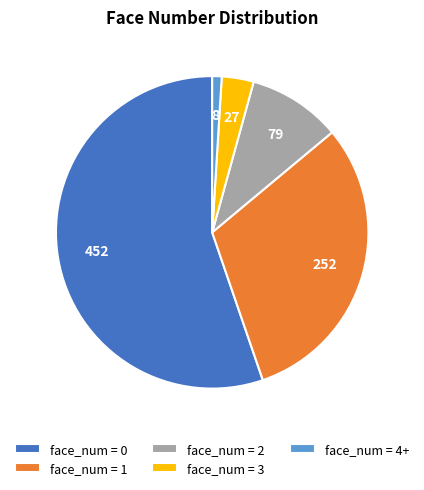

Is it true that face_num = 0 is 55% of the pie?

True